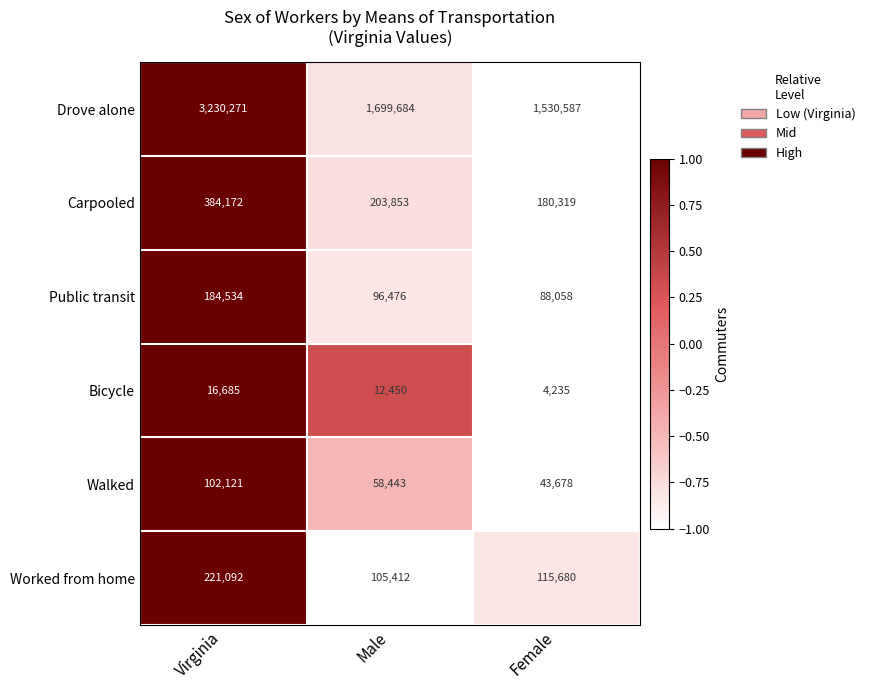

How many series are shown in this chart?

6